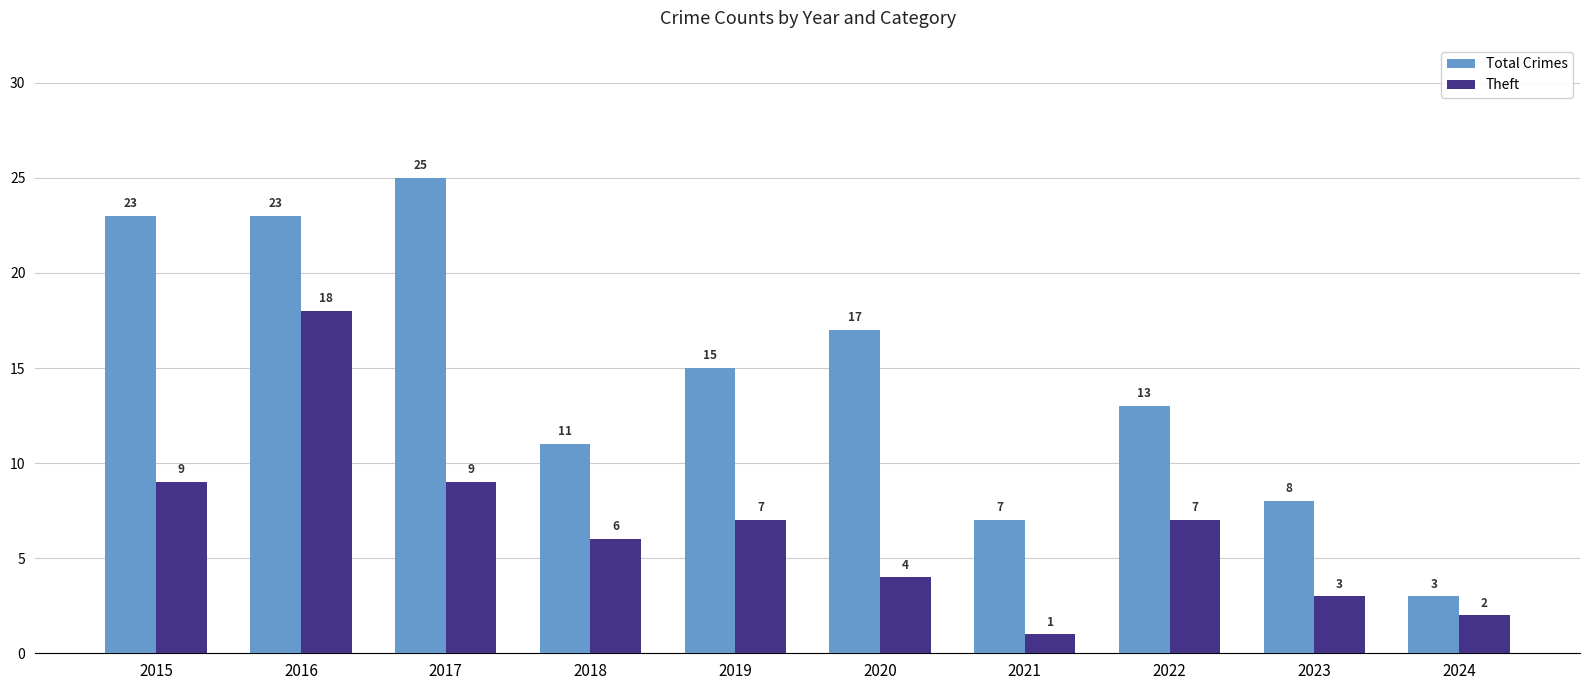

Reading left to right, what are all the values shown in this chart?

Total Crimes: 23	23	25	11	15	17	7	13	8	3
Theft: 9	18	9	6	7	4	1	7	3	2